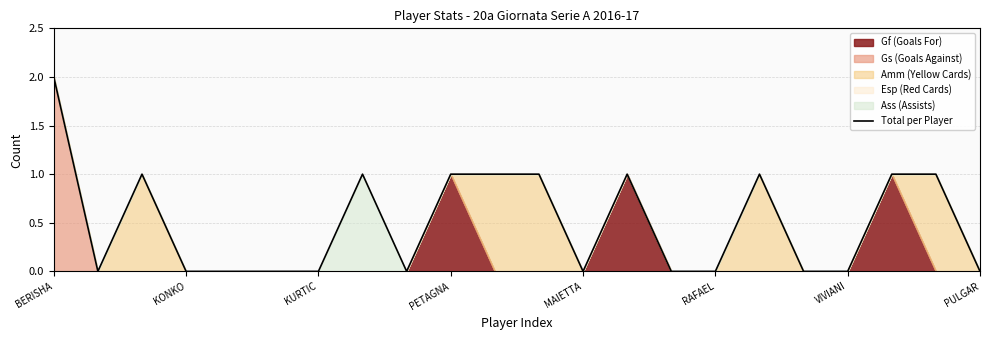

The value of Total per Player at MAIETTA is 1. True or false?

False